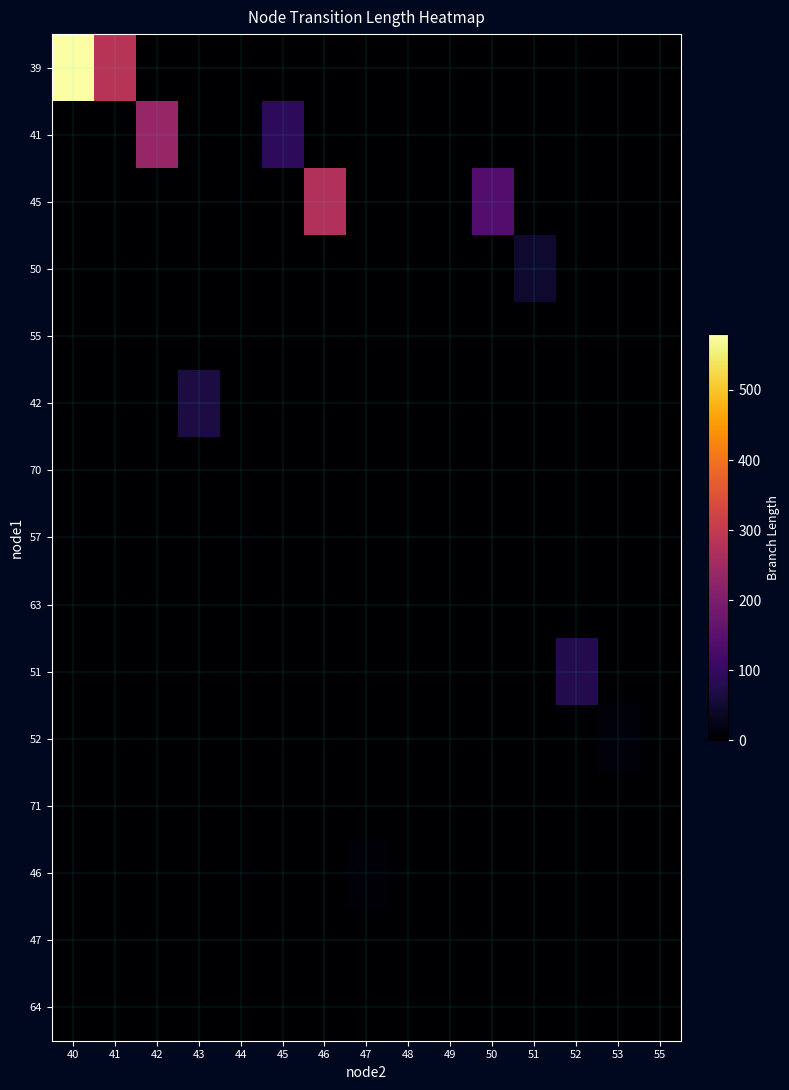

Which series has the widest spread of values?

39